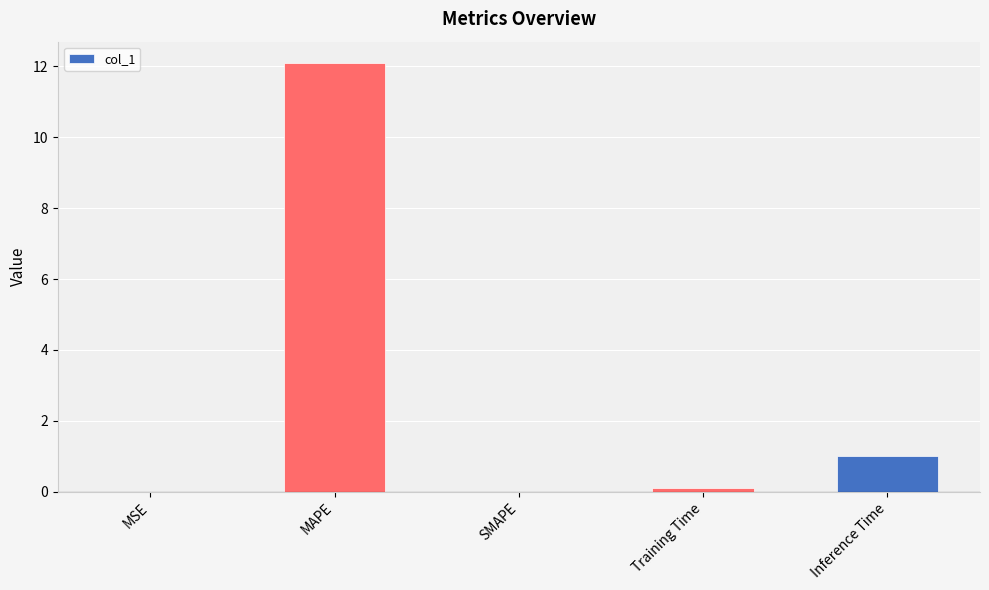

What is the greatest value displayed?

12.1